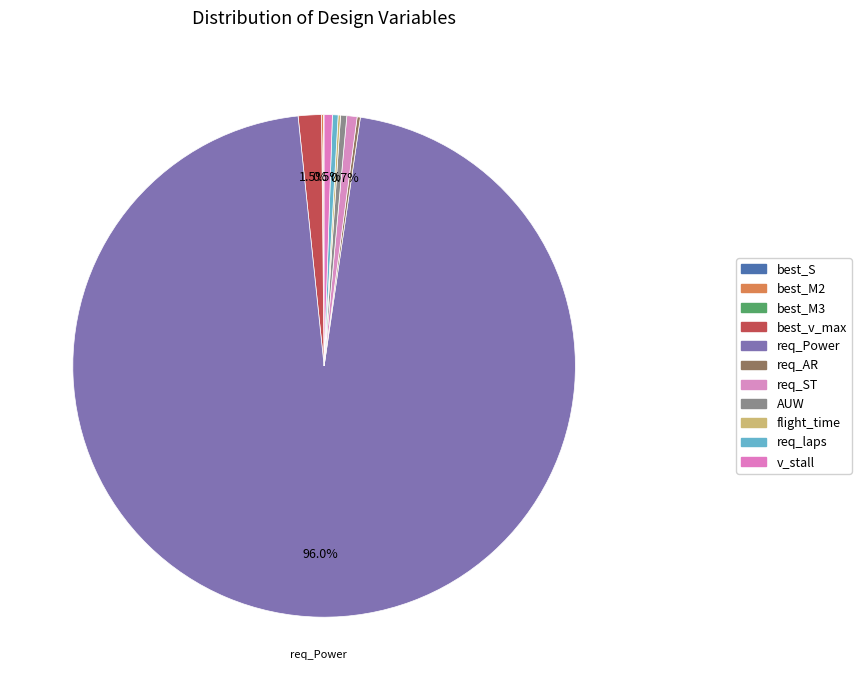

Is it true that req_AR is 0% of the pie?

True